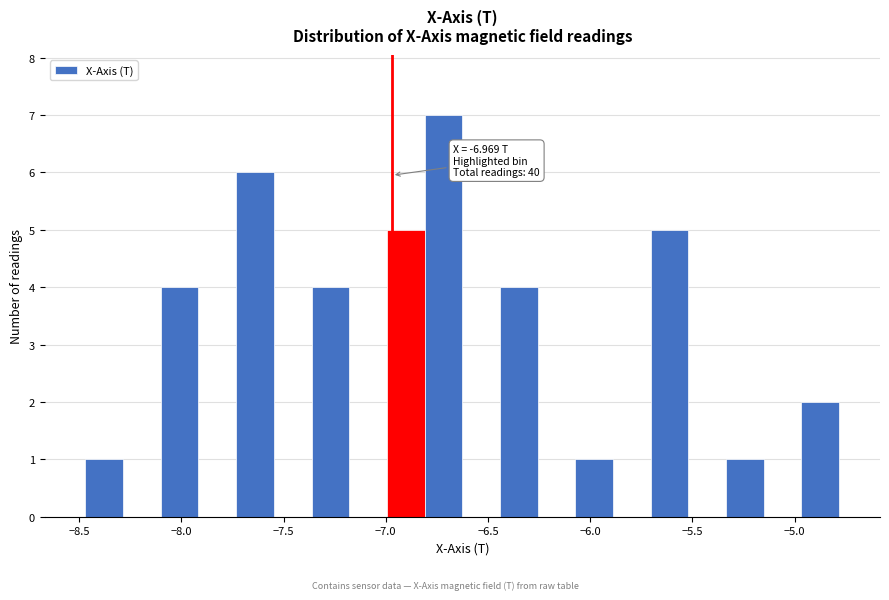

Around what value on the x-axis is the tallest bar? Give the approximate position of its centre, as read against the axis.

-6.70